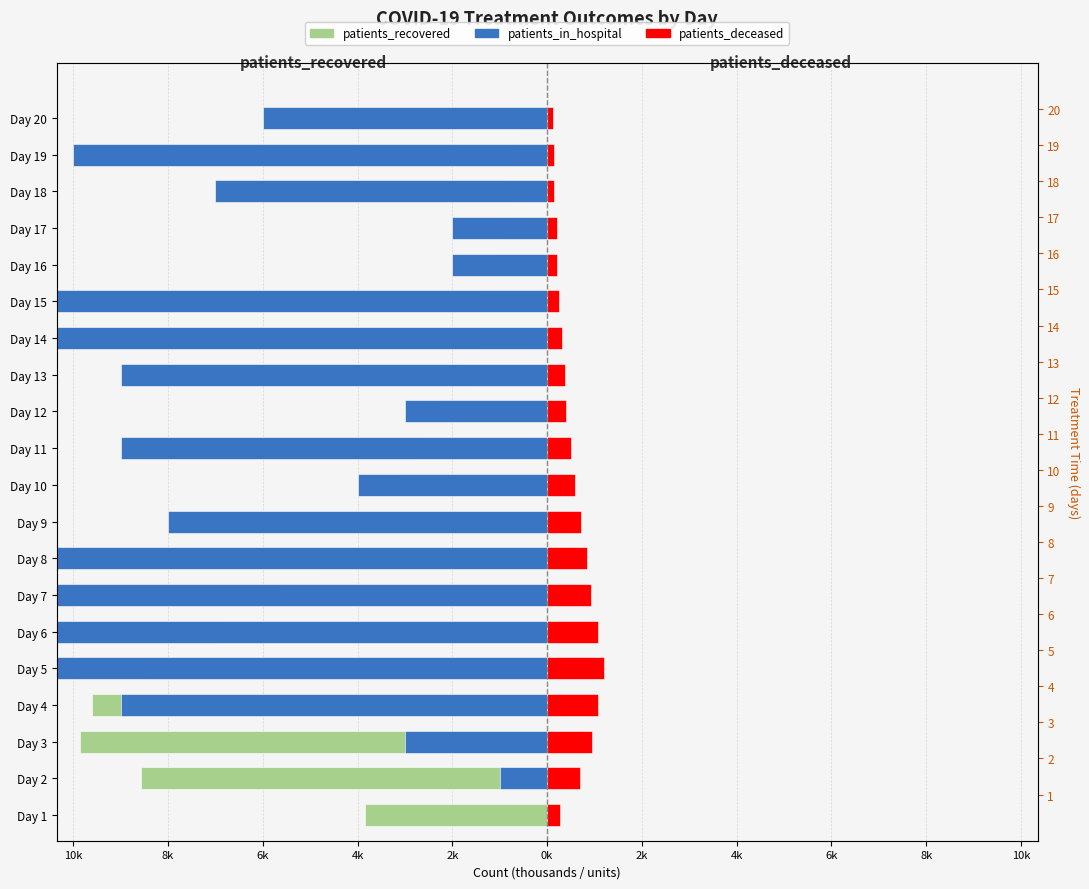

How many values in the patients_recovered series are below -2?

12